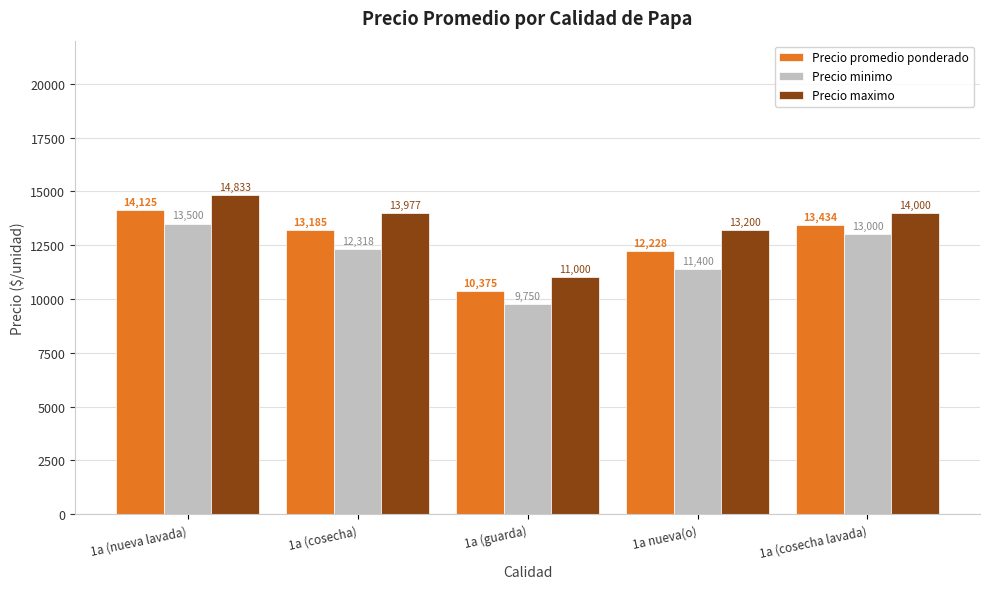

What is the total value across all series at 1a (cosecha lavada)?

40434